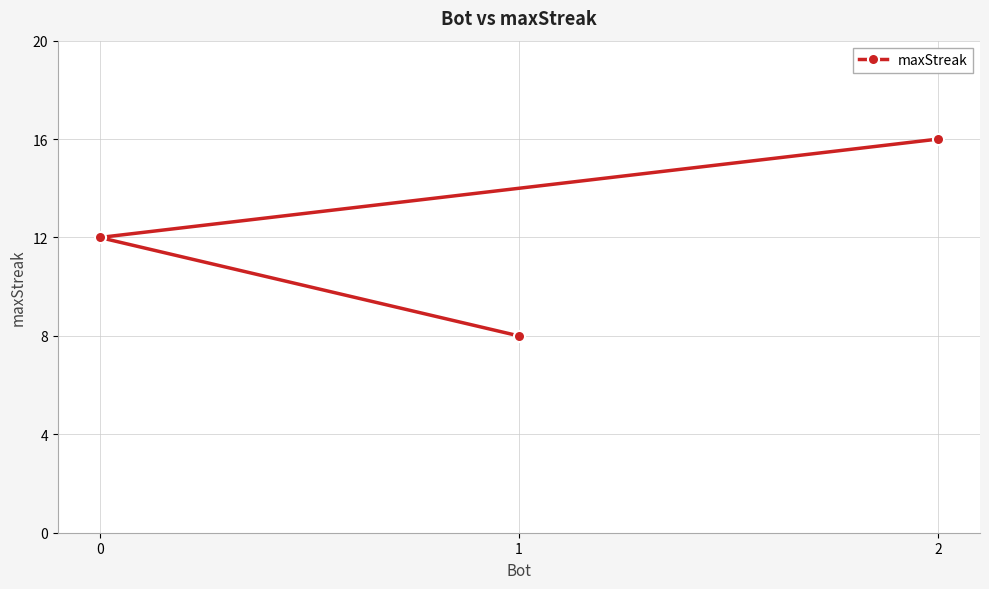

Approximately how many times larger is the value at 1 compared to 0?

0.7